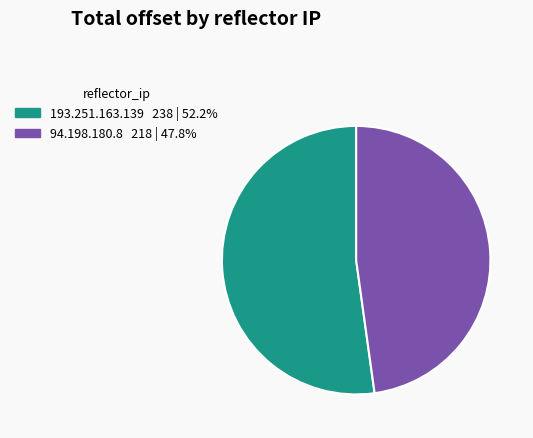

Is 94.198.180.8 the majority of the pie?

No